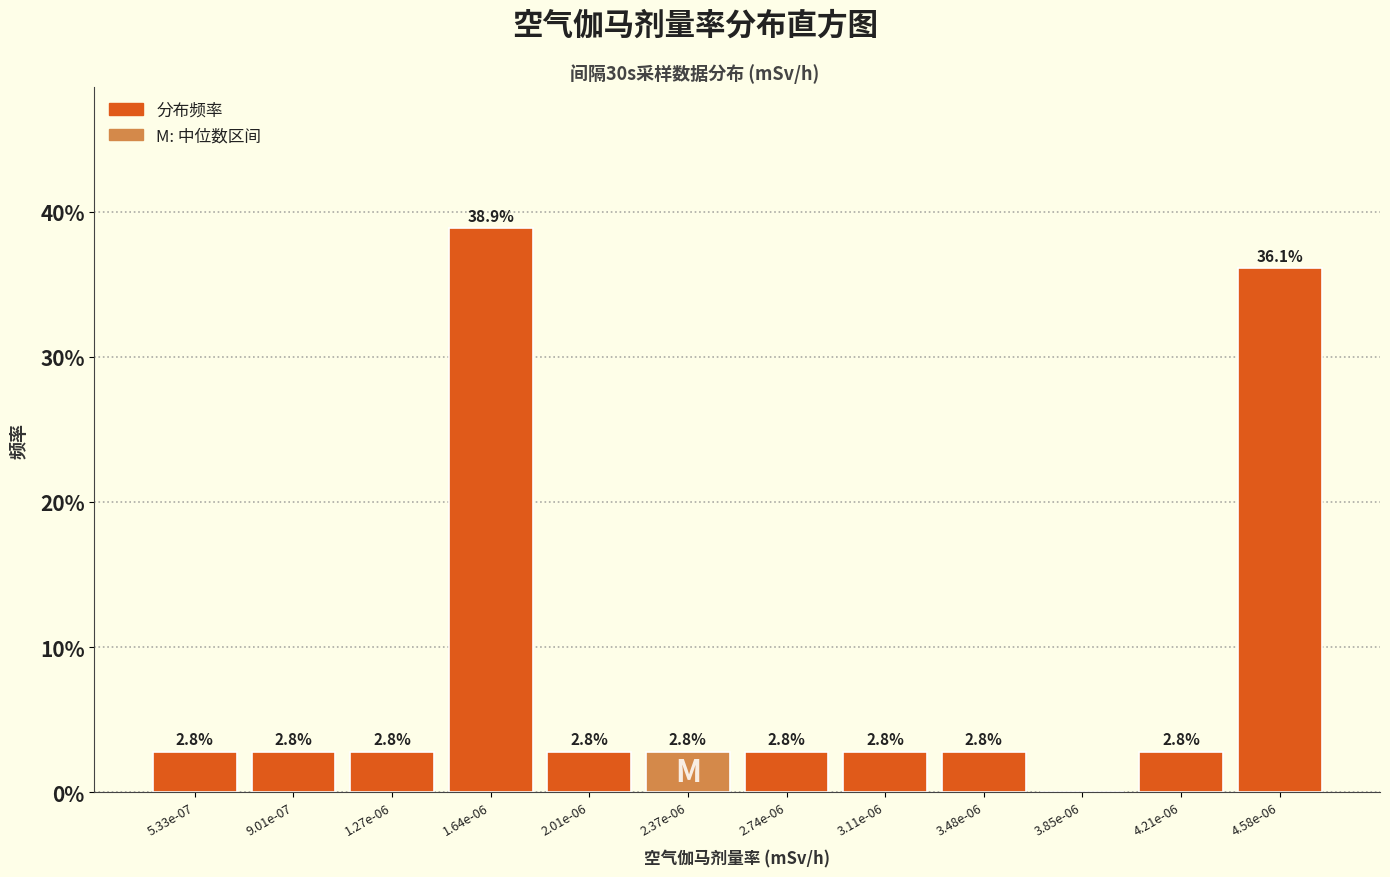

Reading left to right, what are all the values shown in this chart?

5.33e-07=2.8	9.01e-07=2.8	1.27e-06=2.8	1.64e-06=38.9	2.01e-06=2.8	2.37e-06=2.8	2.74e-06=2.8	3.11e-06=2.8	3.48e-06=2.8	3.85e-06=0.0	4.21e-06=2.8	4.58e-06=36.1